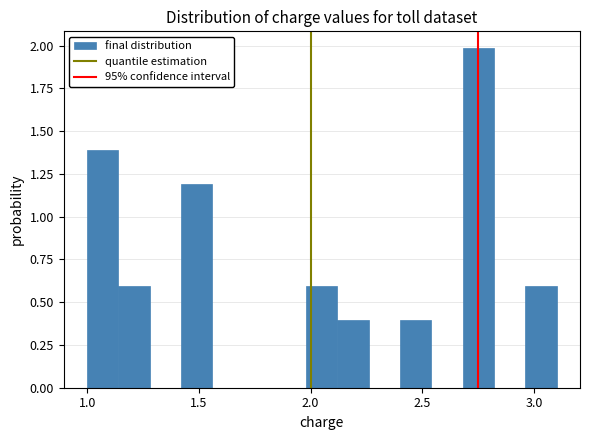

Around what value on the x-axis is the tallest bar? Give the approximate position of its centre, as read against the axis.

2.75